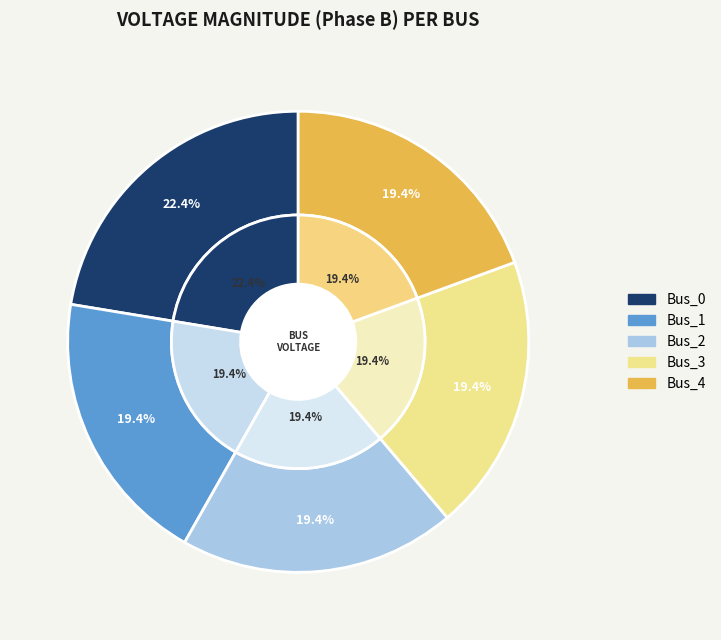

How many slices are in this pie chart?

5